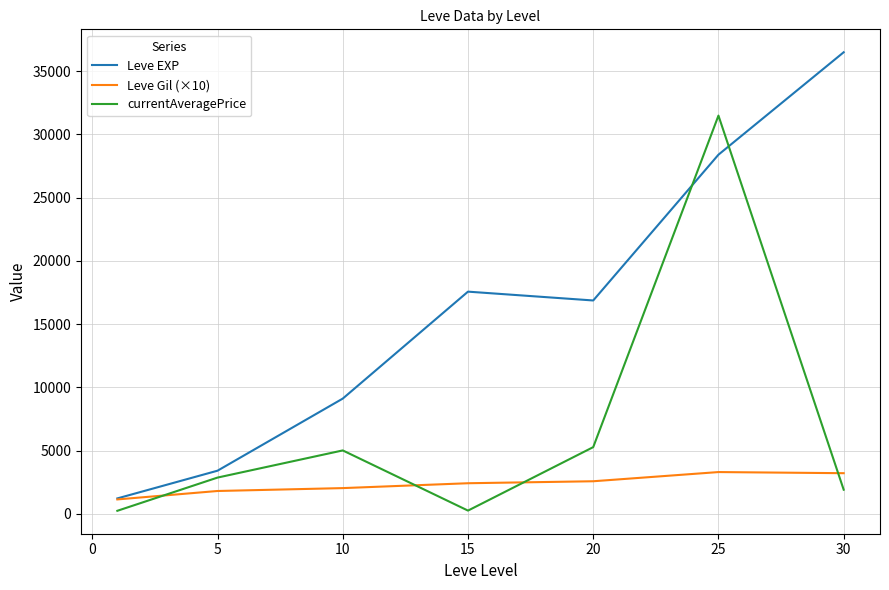

Which series ends up on top after the final intersection of currentAveragePrice and Leve EXP?

Leve EXP